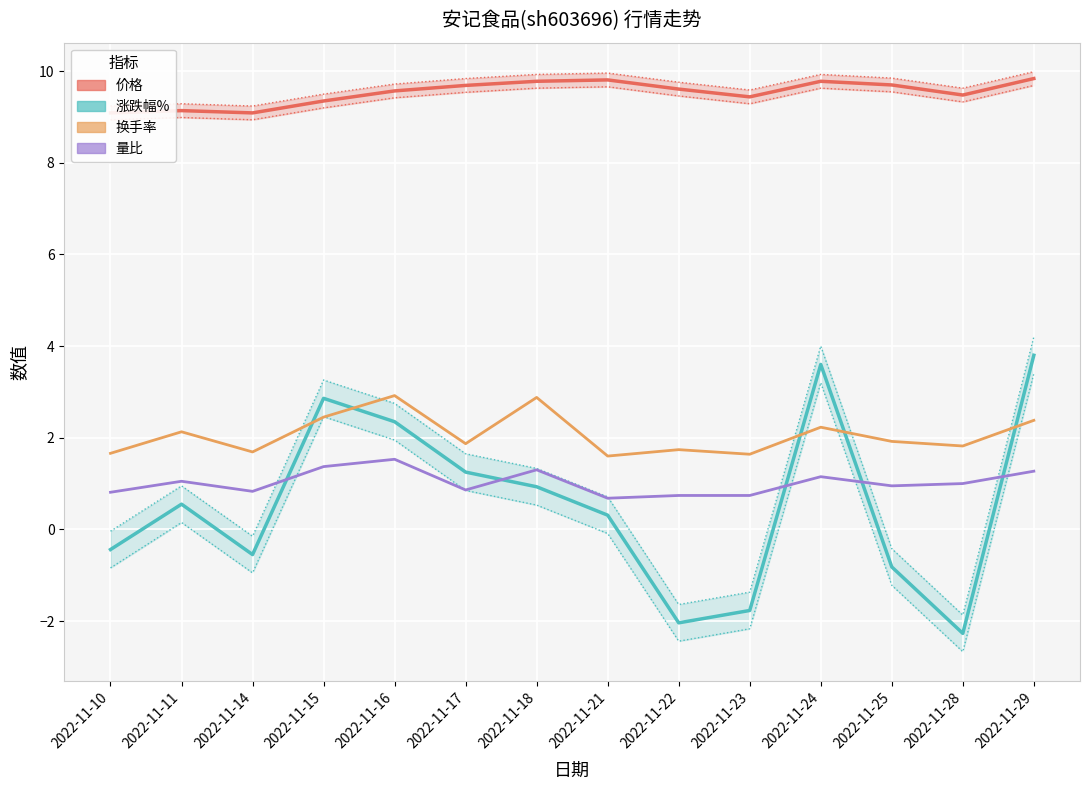

Reading right to left, transcribe all the data shown in this chart.

价格: 2022-11-29=9.8	2022-11-28=9.5	2022-11-25=9.7	2022-11-24=9.8	2022-11-23=9.4	2022-11-22=9.6	2022-11-21=9.8	2022-11-18=9.8	2022-11-17=9.7	2022-11-16=9.6	2022-11-15=9.3	2022-11-14=9.1	2022-11-11=9.1	2022-11-10=9.1
涨跌幅%: 2022-11-29=3.8	2022-11-28=-2.3	2022-11-25=-0.8	2022-11-24=3.6	2022-11-23=-1.8	2022-11-22=-2.0	2022-11-21=0.3	2022-11-18=0.9	2022-11-17=1.2	2022-11-16=2.4	2022-11-15=2.9	2022-11-14=-0.6	2022-11-11=0.6	2022-11-10=-0.4
换手率: 2022-11-29=2.4	2022-11-28=1.8	2022-11-25=1.9	2022-11-24=2.2	2022-11-23=1.6	2022-11-22=1.7	2022-11-21=1.6	2022-11-18=2.9	2022-11-17=1.9	2022-11-16=2.9	2022-11-15=2.5	2022-11-14=1.7	2022-11-11=2.1	2022-11-10=1.7
量比: 2022-11-29=1.3	2022-11-28=1.0	2022-11-25=0.9	2022-11-24=1.1	2022-11-23=0.7	2022-11-22=0.7	2022-11-21=0.7	2022-11-18=1.3	2022-11-17=0.9	2022-11-16=1.5	2022-11-15=1.4	2022-11-14=0.8	2022-11-11=1.1	2022-11-10=0.8